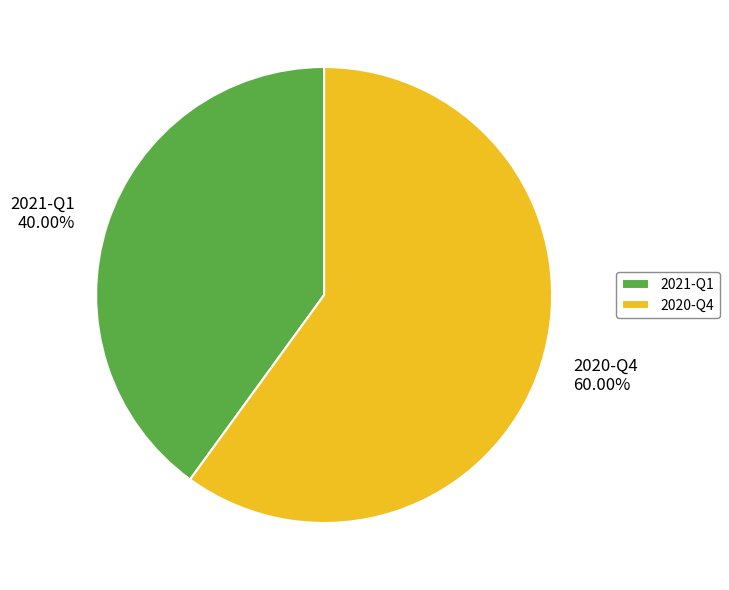

How much of the chart is everything except 2021-Q1?

60.0%